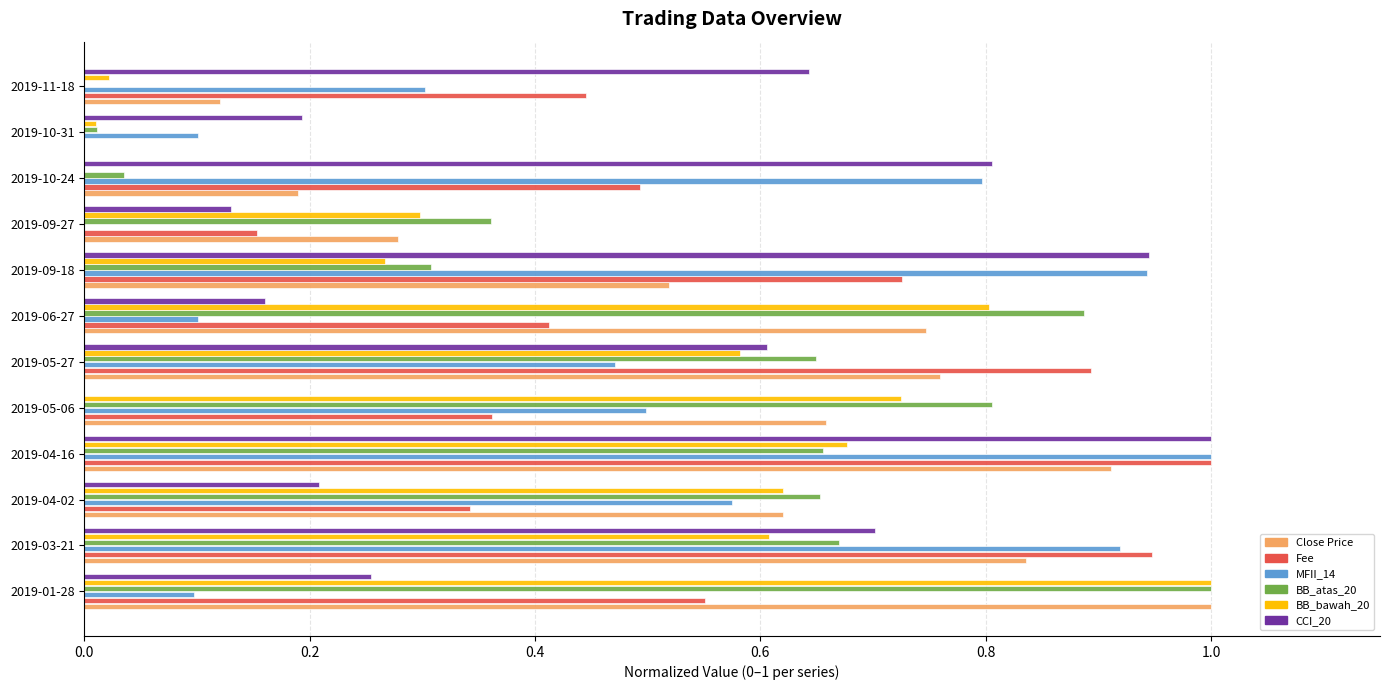

Is the value of CCI_20 at 2019-09-27 greater than the value of MFII_14 at 2019-11-18?

No